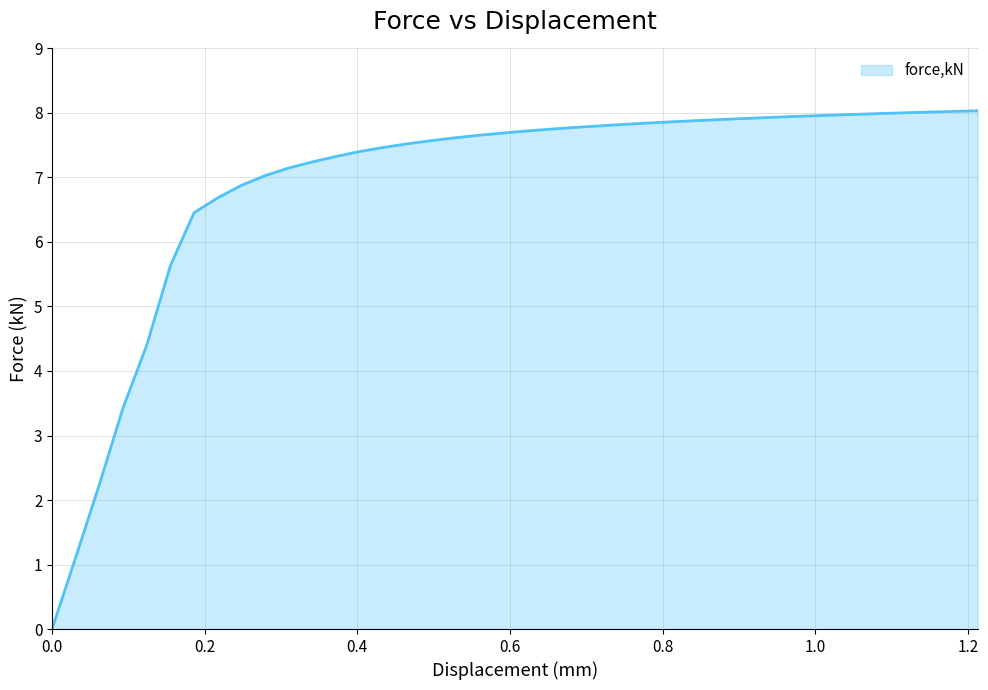

Does the chart display data point markers on the line(s)?

No